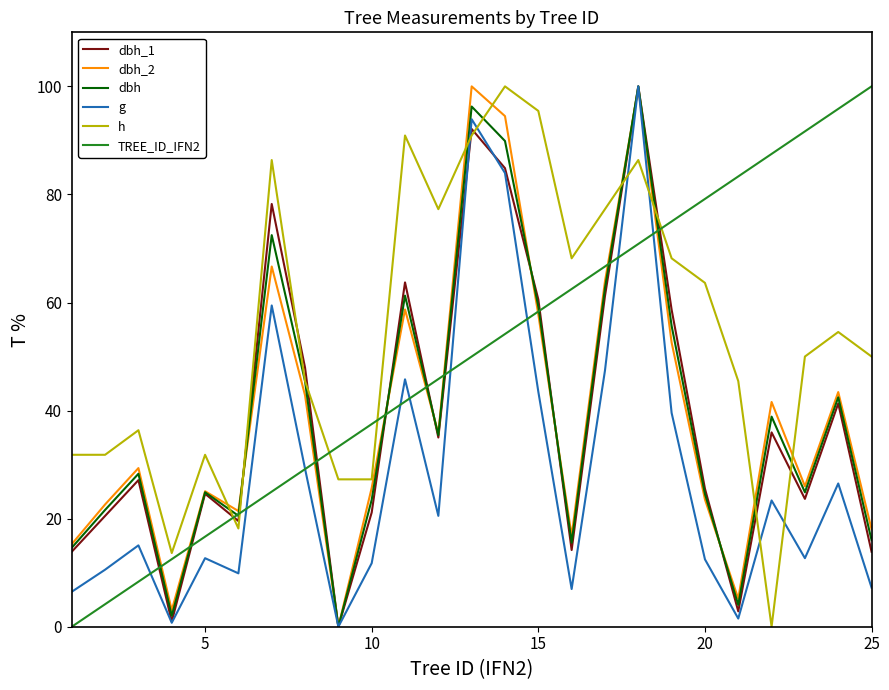

Which series has the largest total across all categories?

h